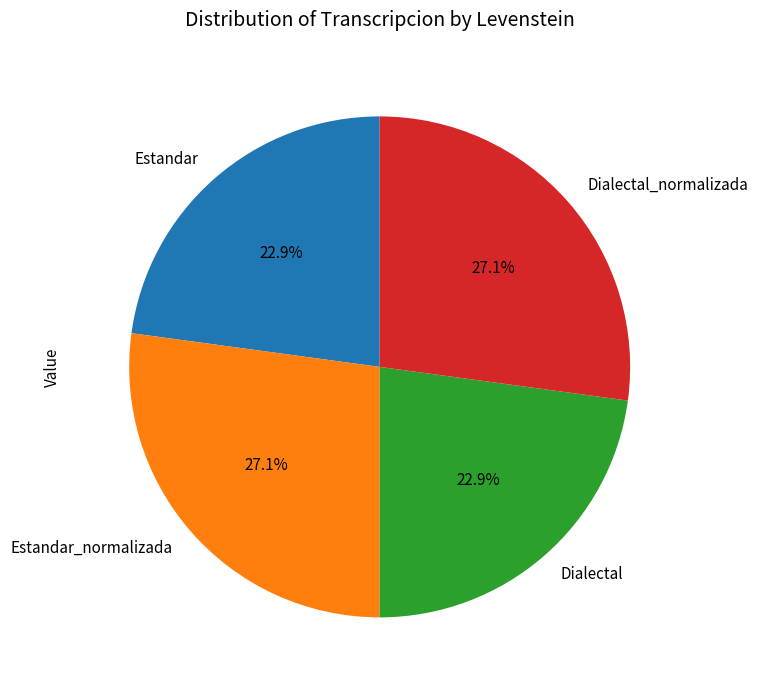

Is there a majority slice in this chart?

No